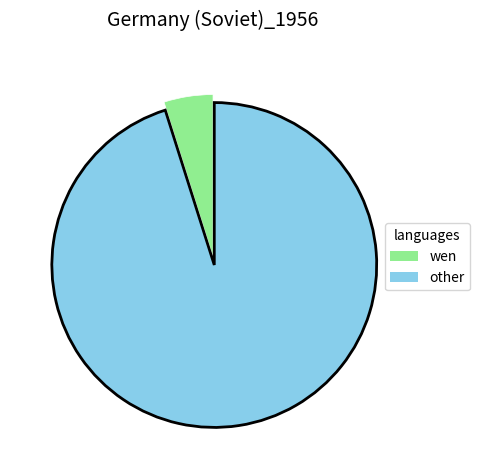

Does any single category account for the majority?

Yes